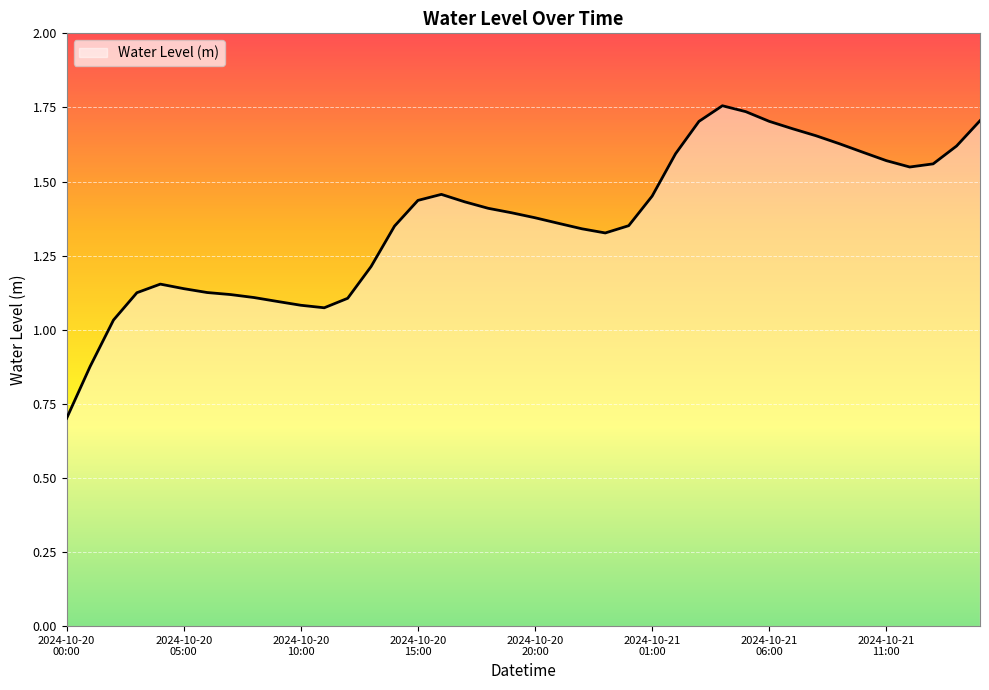

What is the smallest value displayed?

0.7